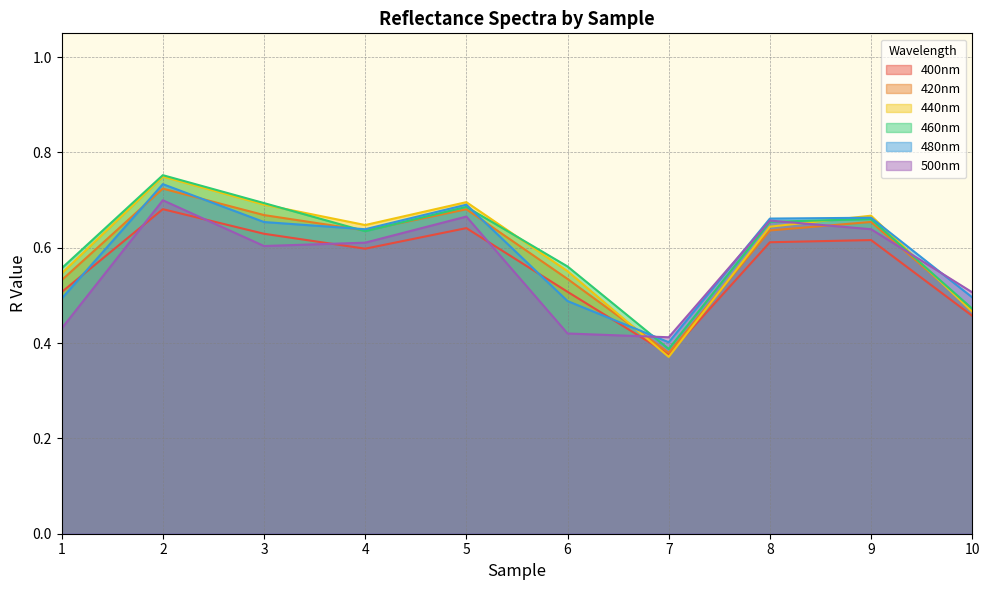

At which label does 440nm reach its minimum?

7